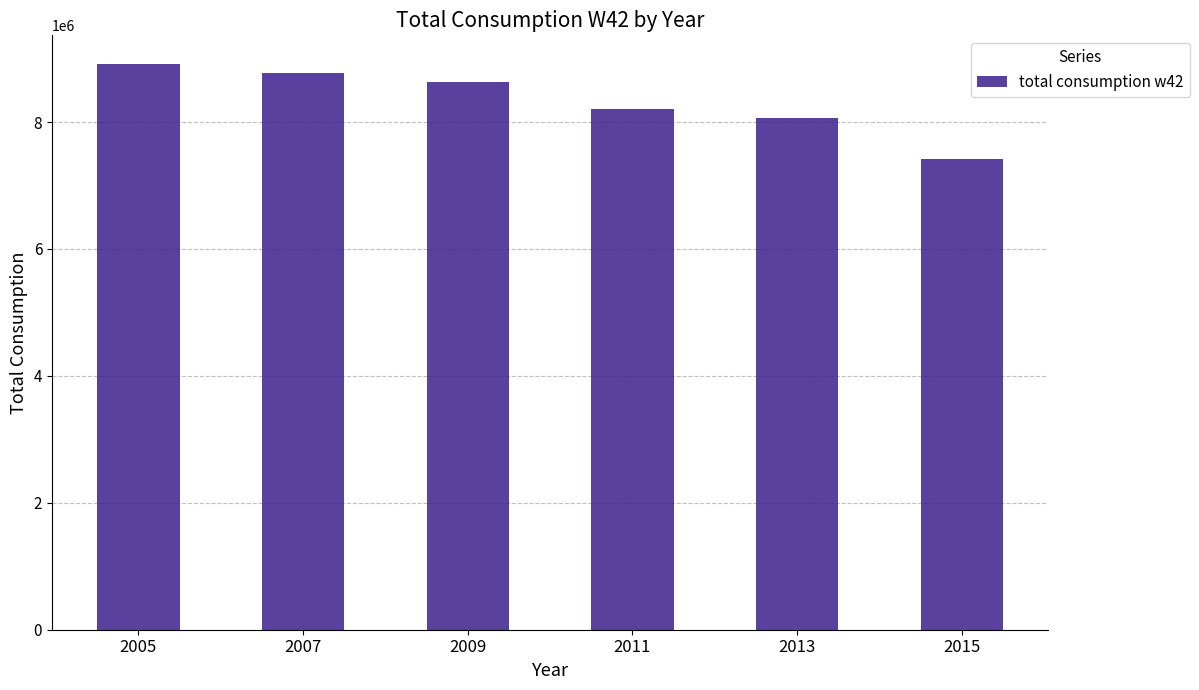

Reading left to right, extract all data points from this chart.

2005=8919927.2	2007=8775740.2	2009=8630852.3	2011=8212546.8	2013=8065795.4	2015=7409795.3